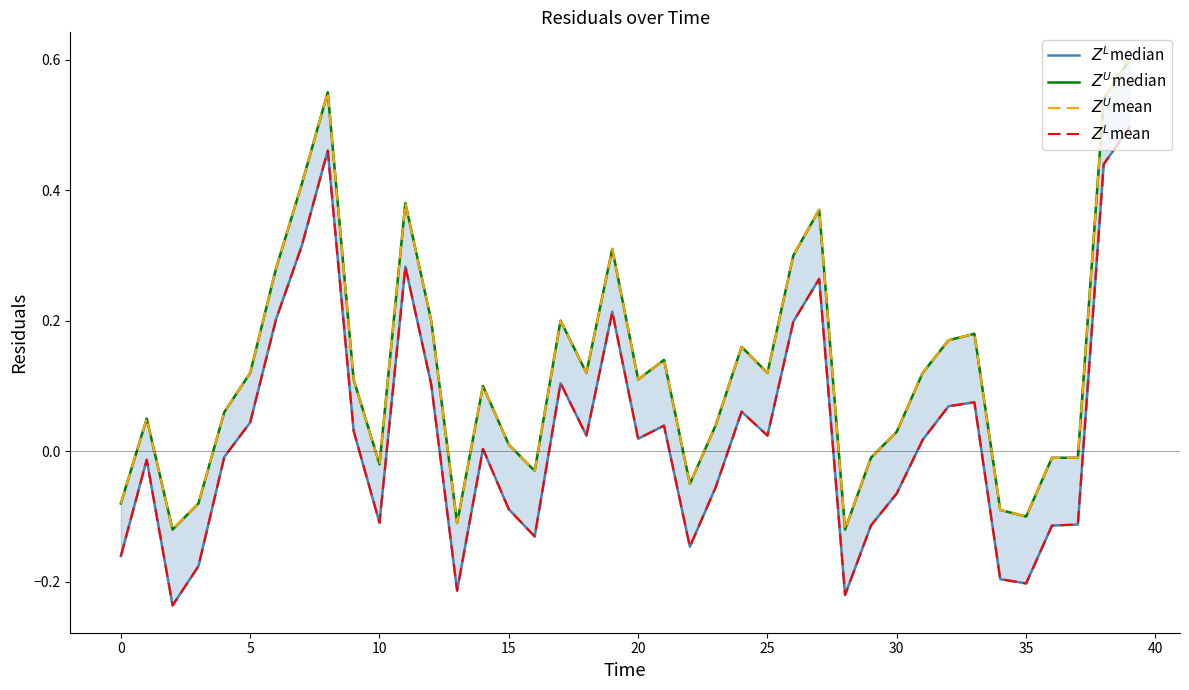

True or false: $Z^U$mean and $Z^L$median cross at least once.

False